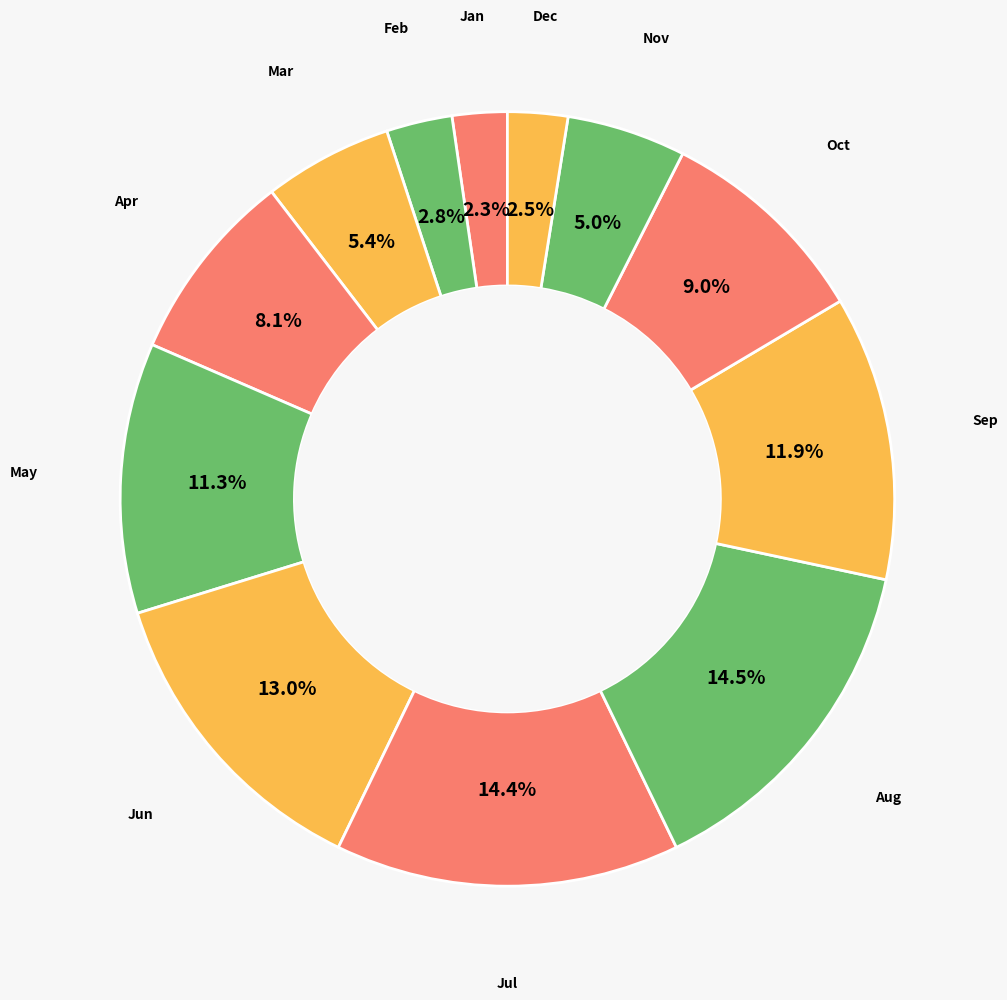

How many segments does this pie chart have?

12